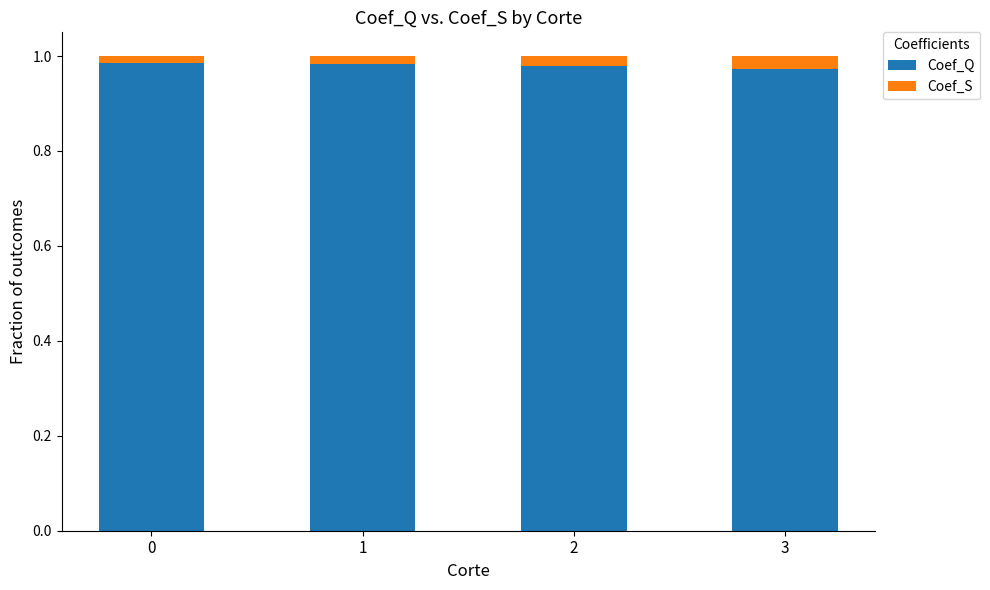

What are all the series names shown in the legend?

Coef_Q, Coef_S